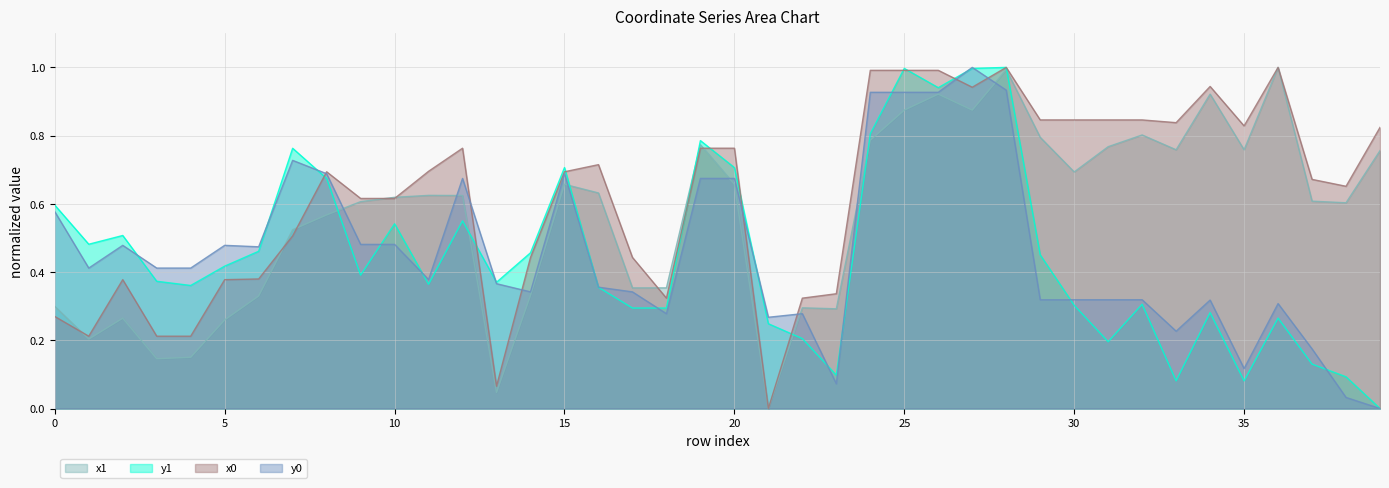

List the series in order of their peak value, lowest first.

x1, y1, x0, y0